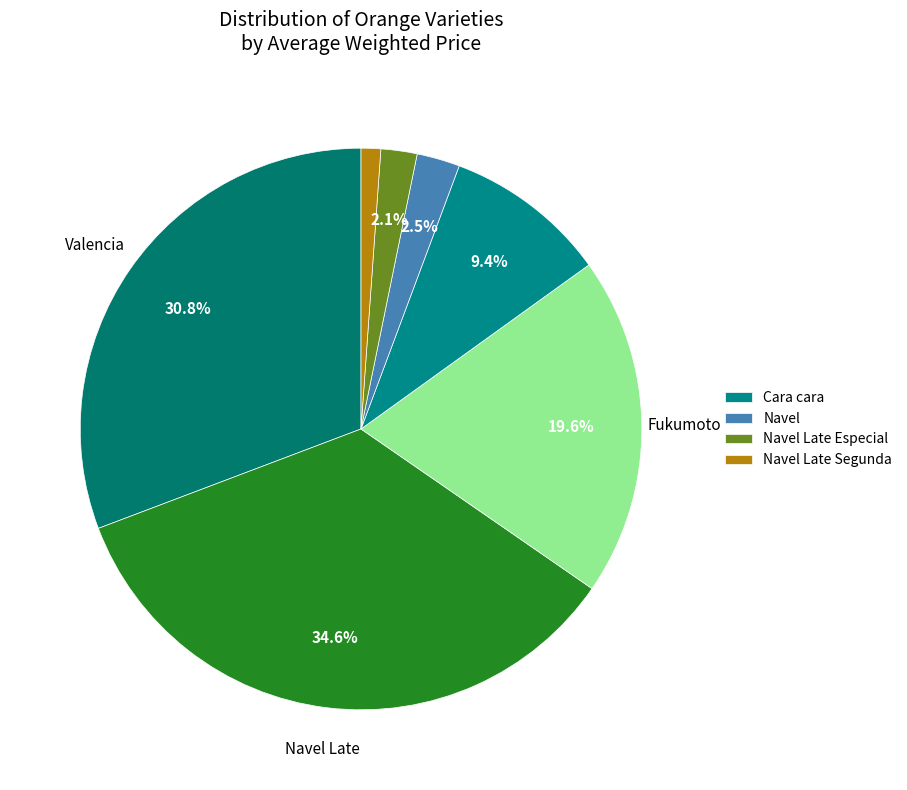

How many slices are in this pie chart?

7